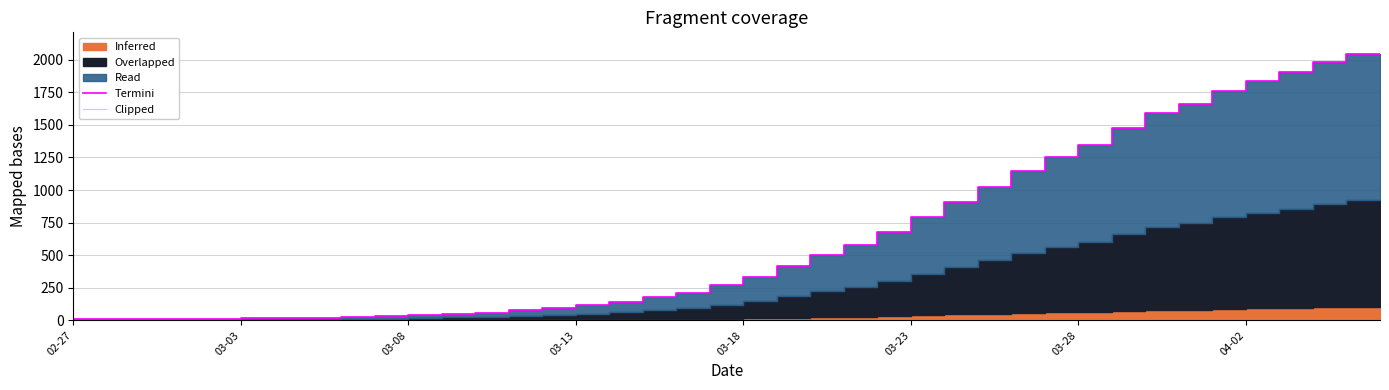

What is the difference between the Clipped values at 23 and 04-02?

1.8